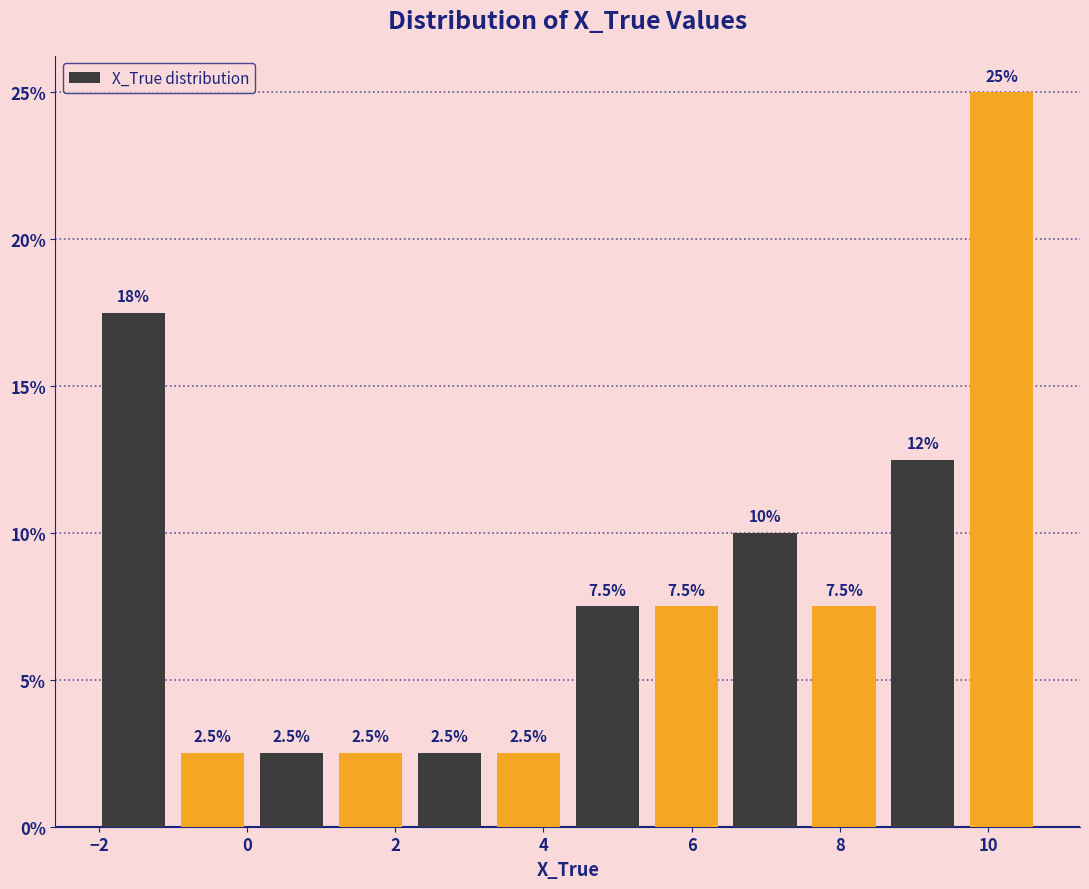

Which range on the x-axis has the tallest bar?

9.6 to 10.8